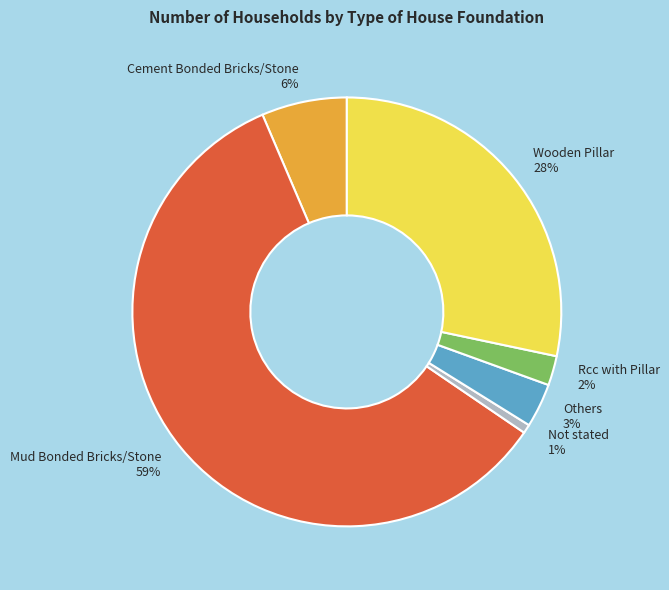

To the nearest percent, what is the average slice percentage?

17%